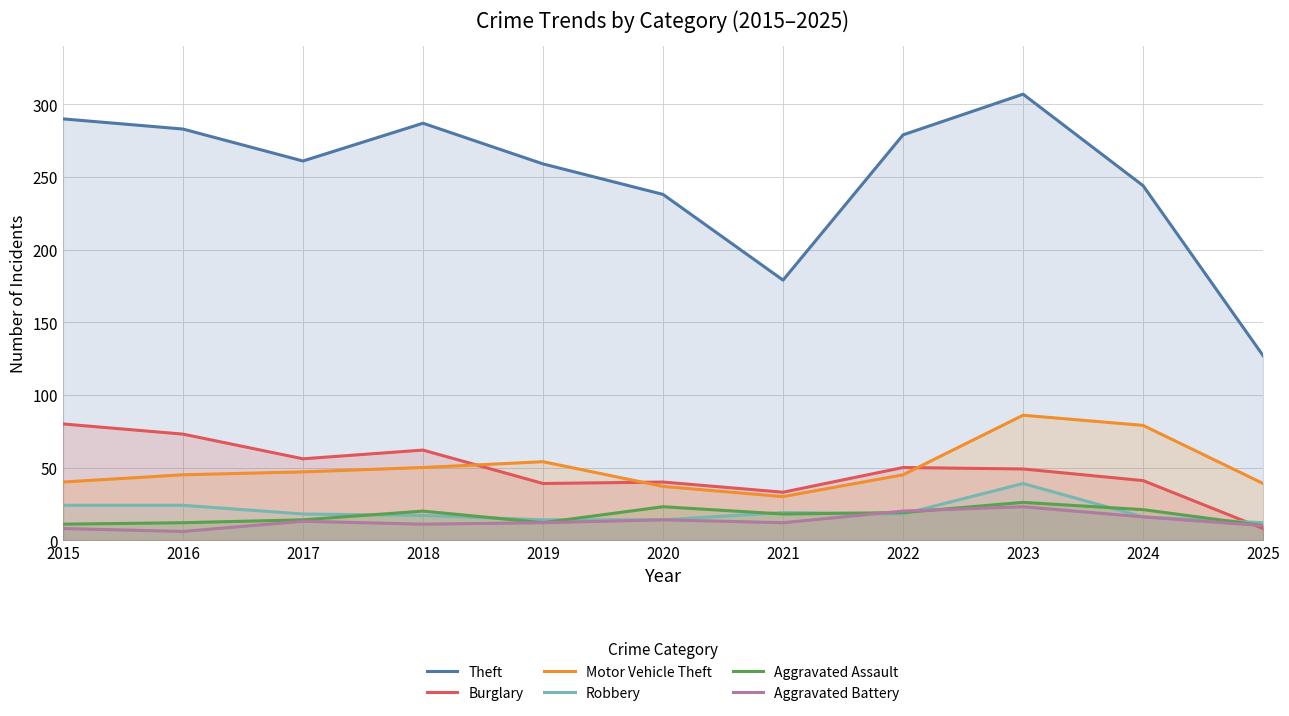

True or false: Aggravated Battery and Motor Vehicle Theft cross at least once.

False